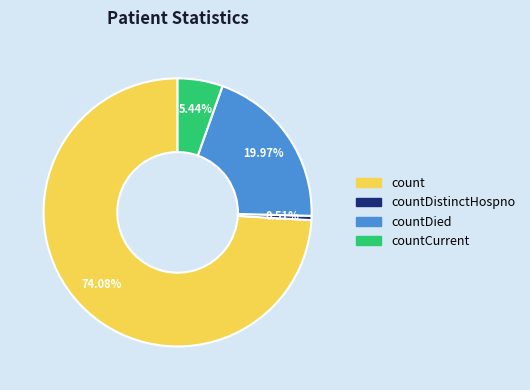

Is there any slice that represents more than half of the pie?

Yes